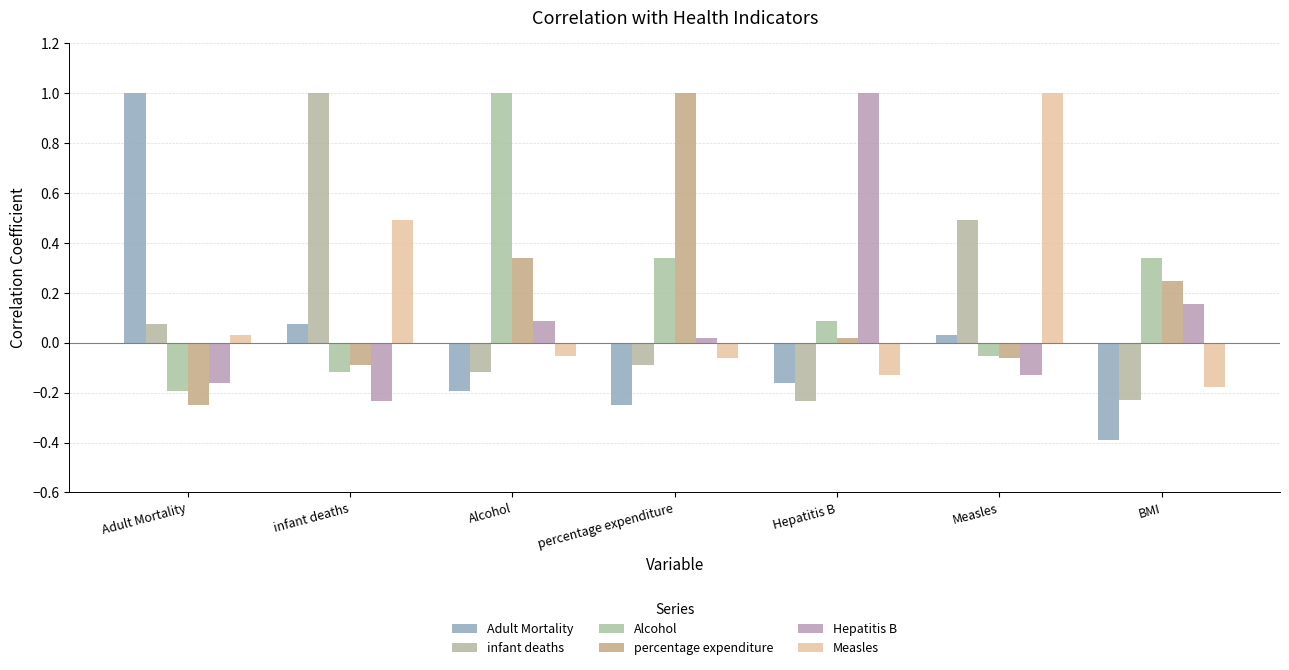

True or false: Measles has a value of -0.2 at BMI.

True